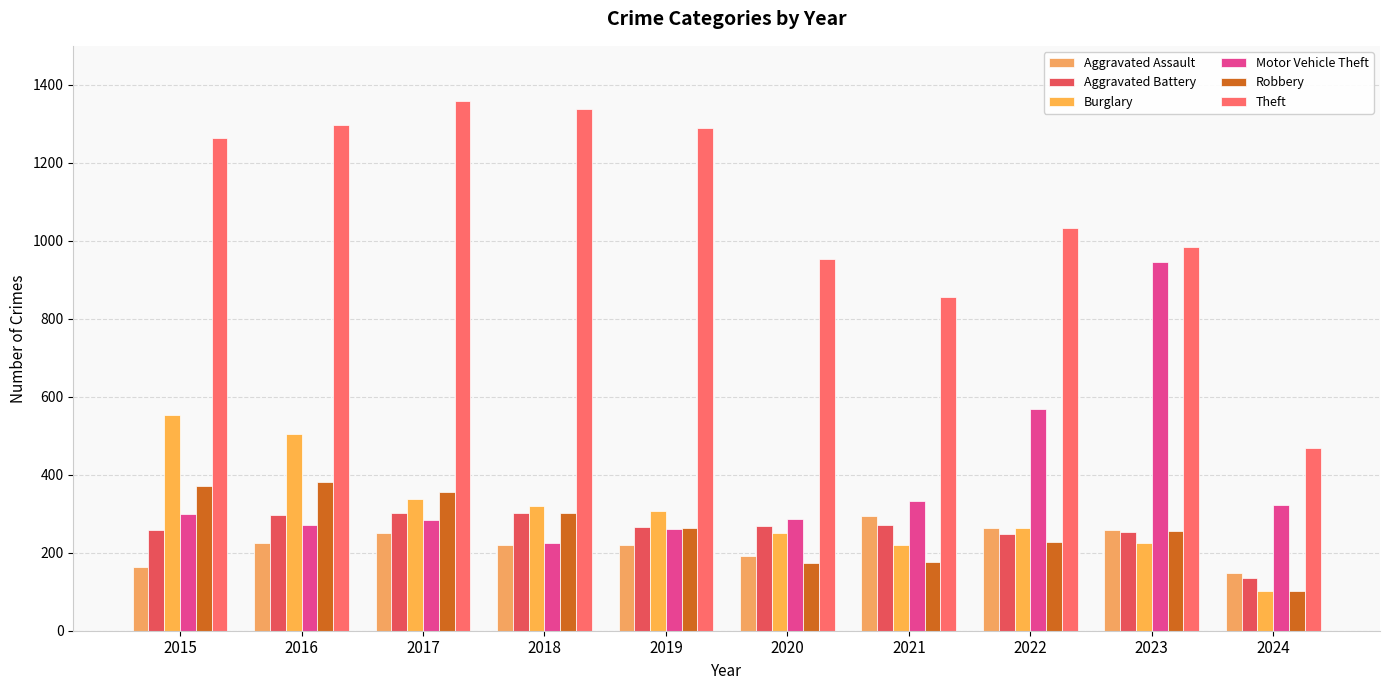

At which category does the chart reach its minimum across all series?

2024